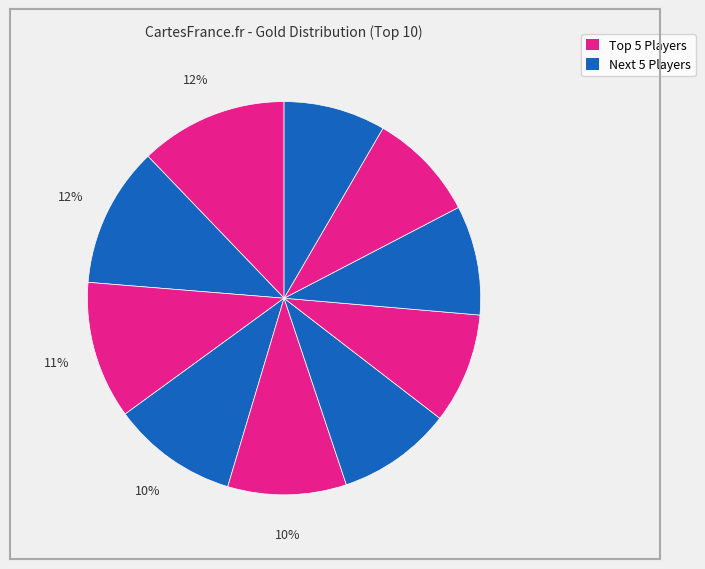

How many segments does this pie chart have?

10